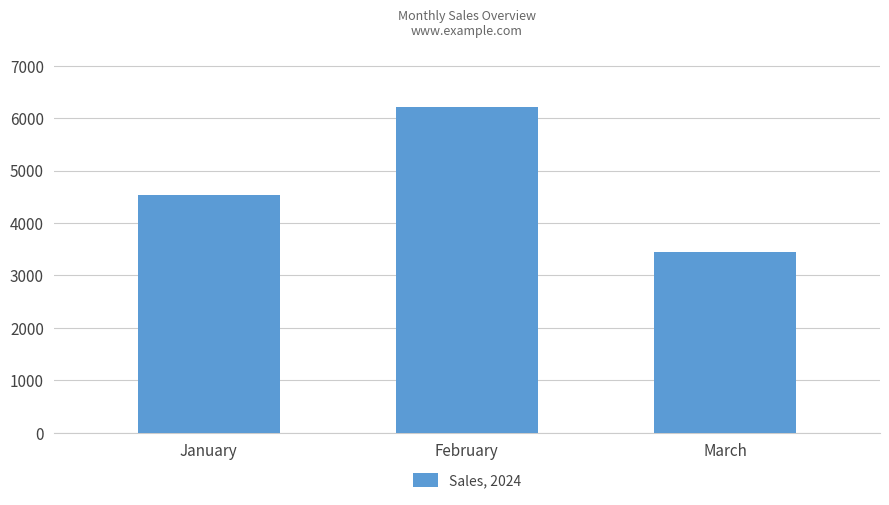

Reading left to right, what are all the values shown in this chart?

4530	6210	3450